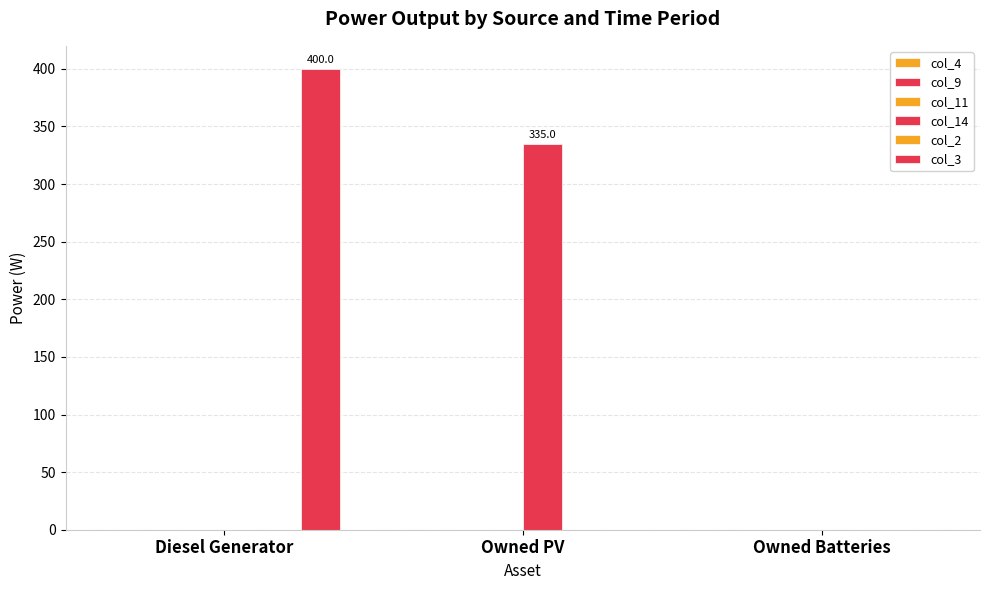

How many groups of bars are there?

3